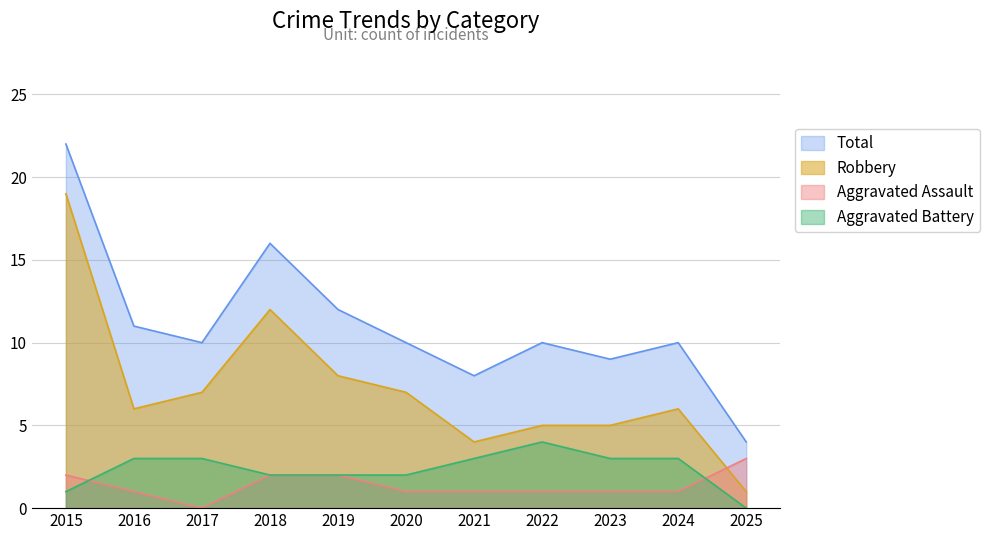

How many Aggravated Assault values are between 1 and 2?

9